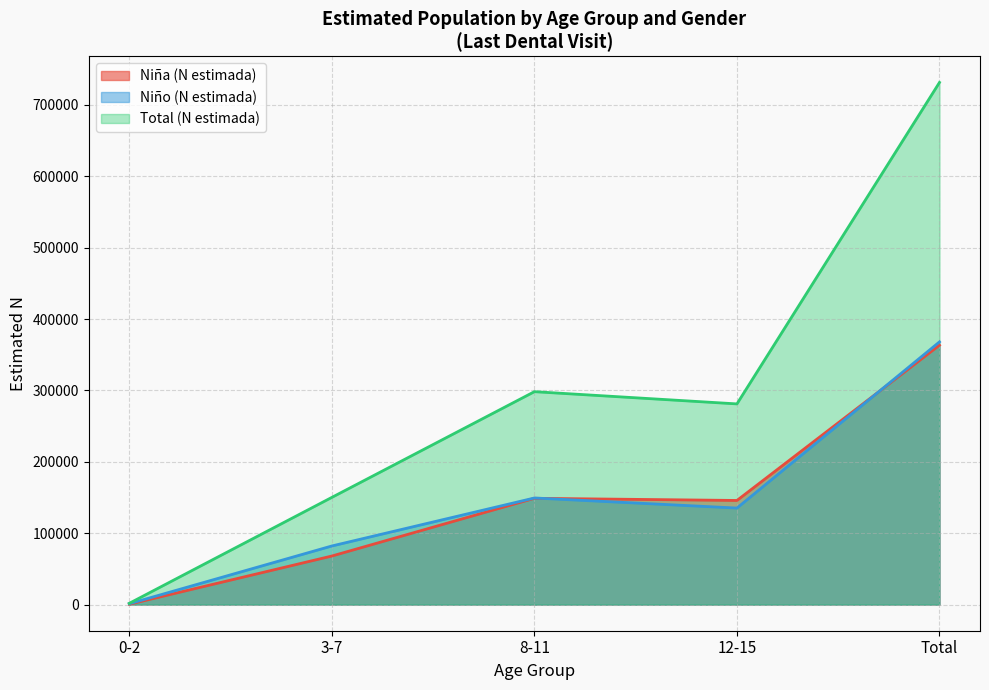

What is the spread (max minus min) of values at 8-11?

149341